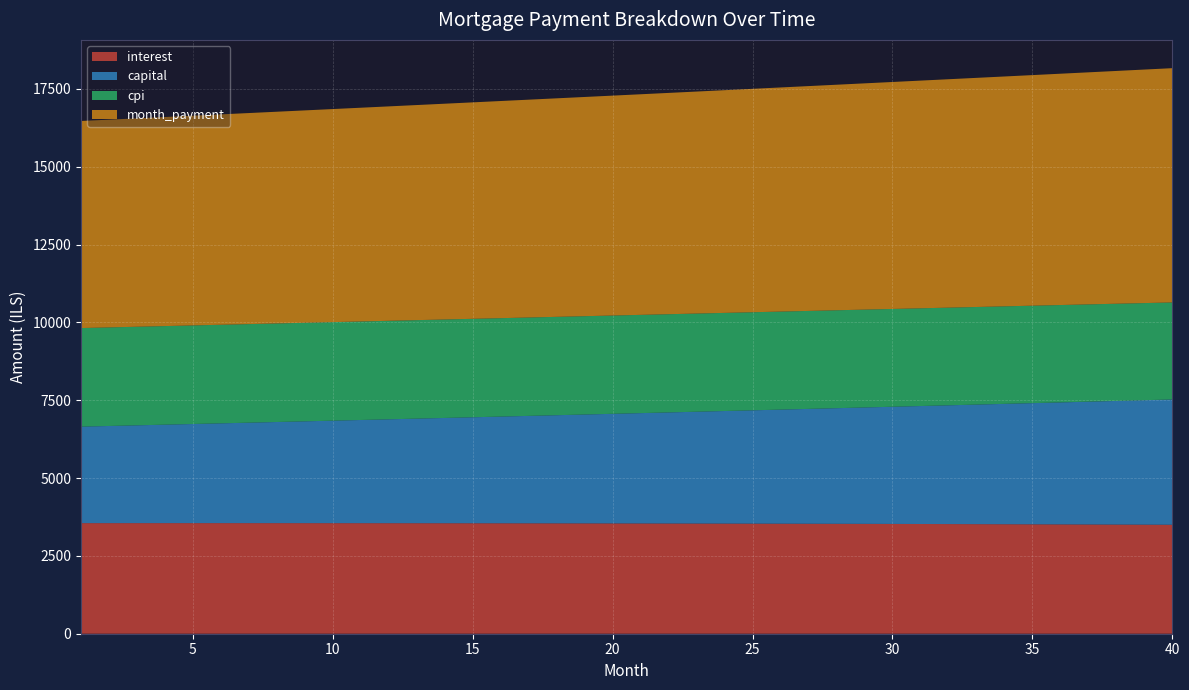

Reading left to right, transcribe all the data shown in this chart.

interest: 1=3552.9	2=3553.1	3=3553.3	4=3553.4	5=3553.4	6=3553.3	7=3553.2	8=3553.0	9=3552.7	10=3552.3	11=3551.9	12=3551.3	13=3550.7	14=3550.0	15=3549.3	16=3548.4	17=3547.5	18=3546.4	19=3545.3	20=3544.1	21=3542.8	22=3541.5	23=3540.0	24=3538.4	25=3536.8	26=3535.1	27=3533.2	28=3531.3	29=3529.3	30=3527.2	31=3525.0	32=3522.7	33=3520.3	34=3517.8	35=3515.2	36=3512.5	37=3509.7	38=3506.8	39=3503.8	40=3500.7
capital: 1=3100.0	2=3120.8	3=3141.8	4=3162.9	5=3184.2	6=3205.6	7=3227.1	8=3248.8	9=3270.6	10=3292.6	11=3314.7	12=3337.0	13=3359.4	14=3382.0	15=3404.7	16=3427.6	17=3450.6	18=3473.8	19=3497.2	20=3520.7	21=3544.3	22=3568.1	23=3592.1	24=3616.2	25=3640.5	26=3665.0	27=3689.6	28=3714.4	29=3739.4	30=3764.5	31=3789.8	32=3815.3	33=3840.9	34=3866.7	35=3892.7	36=3918.8	37=3945.2	38=3971.7	39=3998.4	40=4025.2
cpi: 1=3166.9	2=3167.0	3=3167.1	4=3167.1	5=3167.1	6=3166.9	7=3166.8	8=3166.5	9=3166.2	10=3165.8	11=3165.3	12=3164.8	13=3164.1	14=3163.4	15=3162.7	16=3161.8	17=3160.9	18=3159.9	19=3158.9	20=3157.7	21=3156.5	22=3155.2	23=3153.8	24=3152.3	25=3150.8	26=3149.2	27=3147.5	28=3145.7	29=3143.8	30=3141.8	31=3139.8	32=3137.6	33=3135.4	34=3133.1	35=3130.7	36=3128.2	37=3125.6	38=3122.9	39=3120.1	40=3117.3
month_payment: 1=6652.9	2=6673.9	3=6695.1	4=6716.3	5=6737.6	6=6758.9	7=6780.3	8=6801.8	9=6823.3	10=6844.9	11=6866.6	12=6888.3	13=6910.1	14=6932.0	15=6954.0	16=6976.0	17=6998.1	18=7020.2	19=7042.5	20=7064.8	21=7087.1	22=7109.6	23=7132.1	24=7154.7	25=7177.4	26=7200.1	27=7222.9	28=7245.8	29=7268.7	30=7291.7	31=7314.8	32=7338.0	33=7361.2	34=7384.5	35=7407.9	36=7431.4	37=7454.9	38=7478.5	39=7502.2	40=7525.9